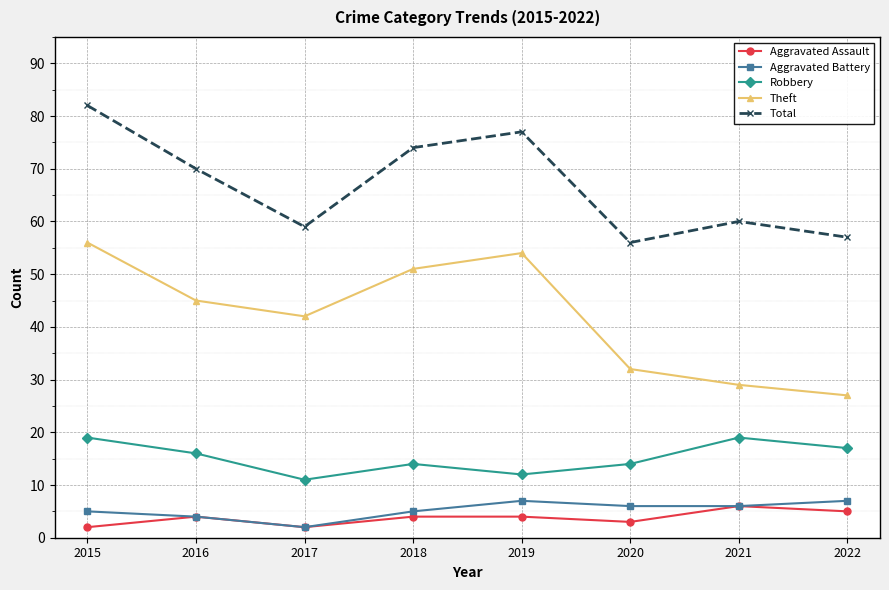

True or false: Theft and Total cross at least once.

False